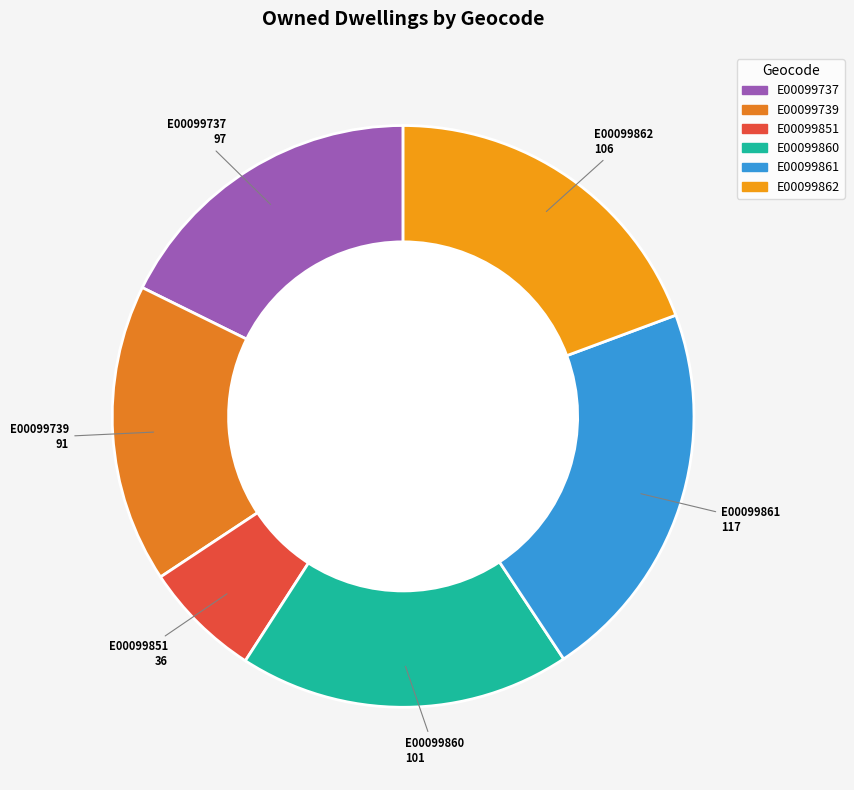

What is the ratio of the value at E00099862 to the value at E00099739?

1.2